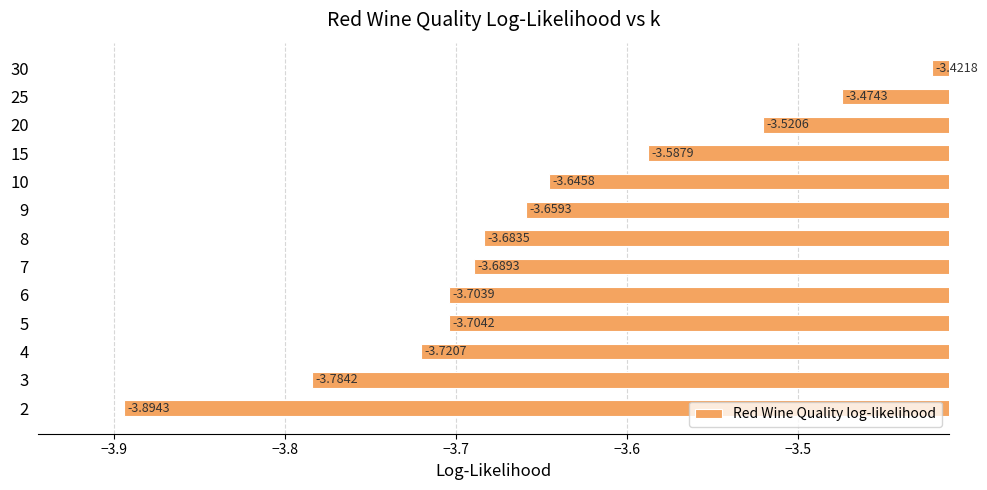

What is the difference between the second highest and minimum values?

0.4